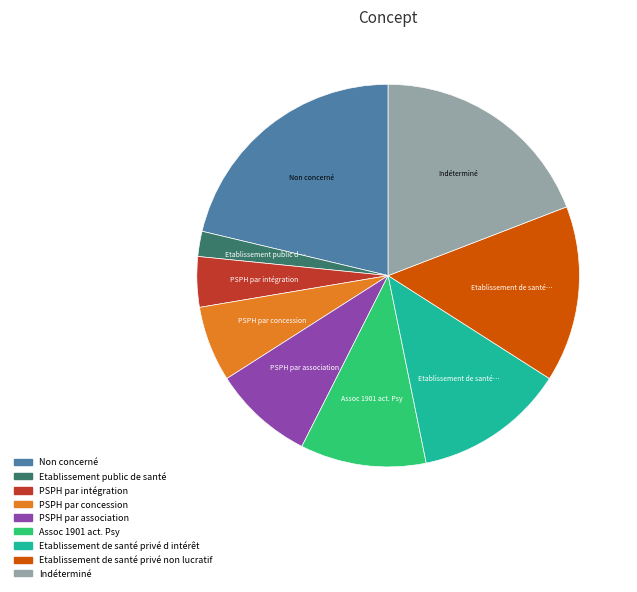

What is the ratio of the value at PSPH par concession to the value at PSPH par association?

0.7